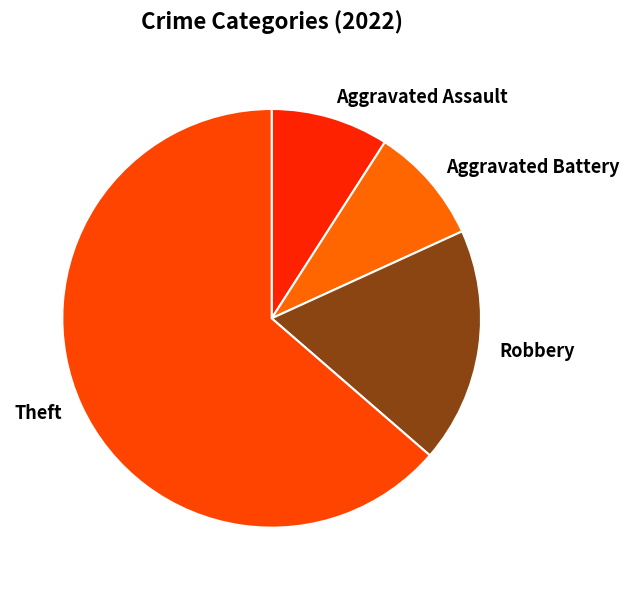

Approximately how many times larger is the value at Theft compared to Aggravated Assault?

7.0